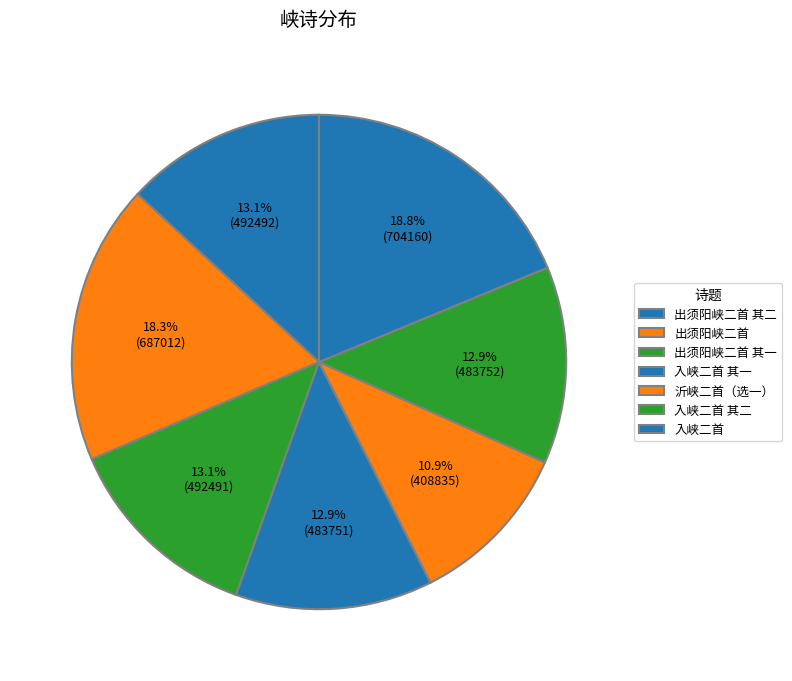

The 沂峡二首（选一） slice represents 1% of the pie. True or false?

False